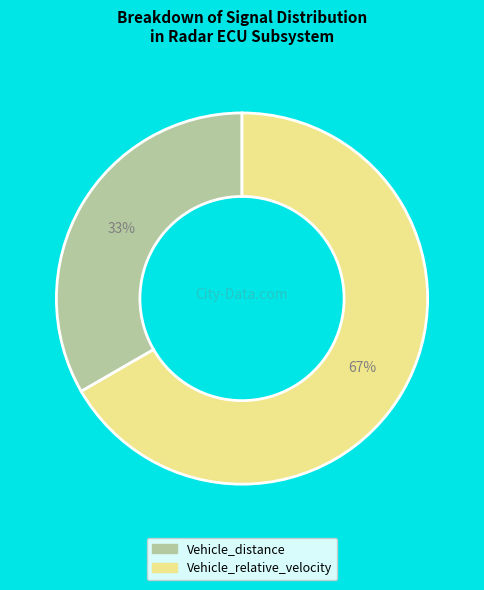

The Vehicle_distance slice represents 45% of the pie. True or false?

False